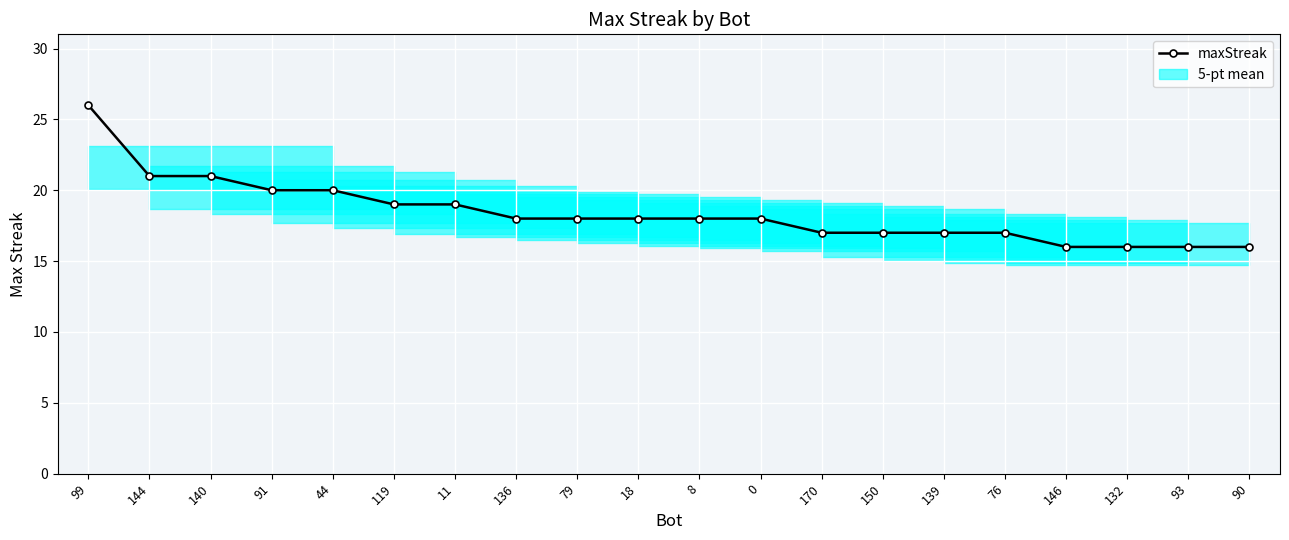

What is the greatest value displayed?

26